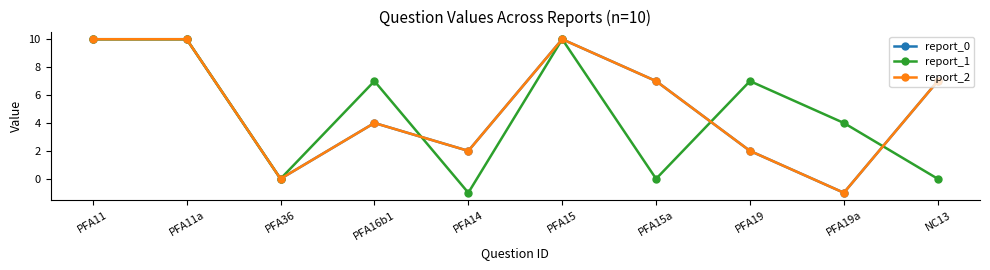

How many report_0 values are between 2 and 10?

8